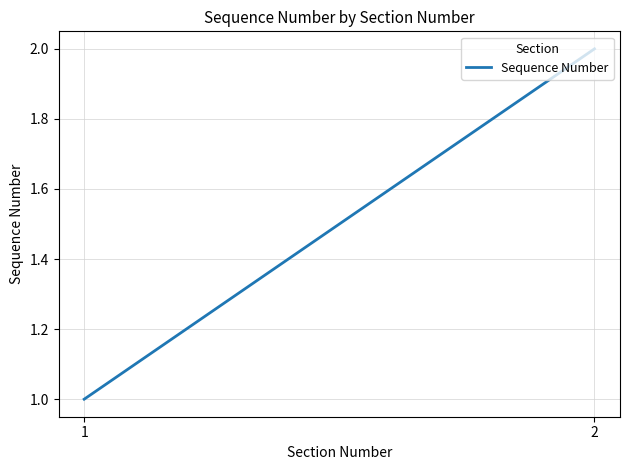

What value does the data have at 2?

2